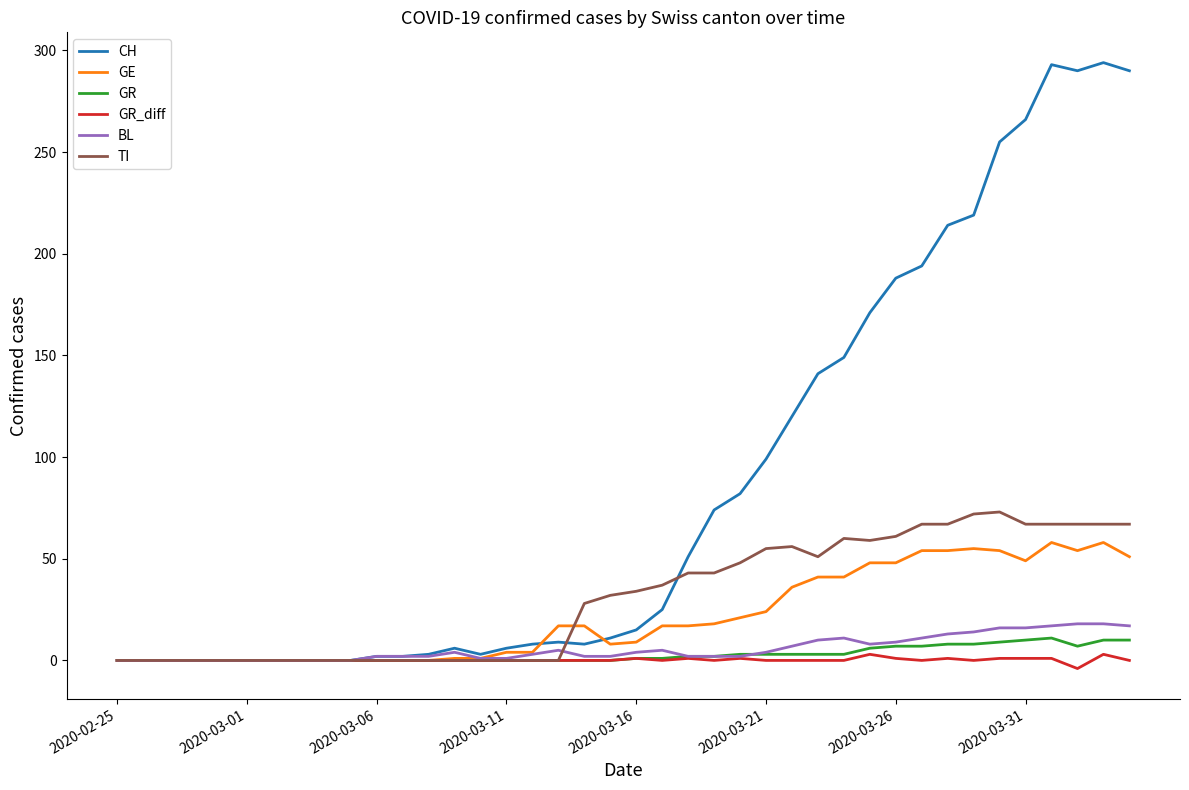

Which series has the largest total across all categories?

CH